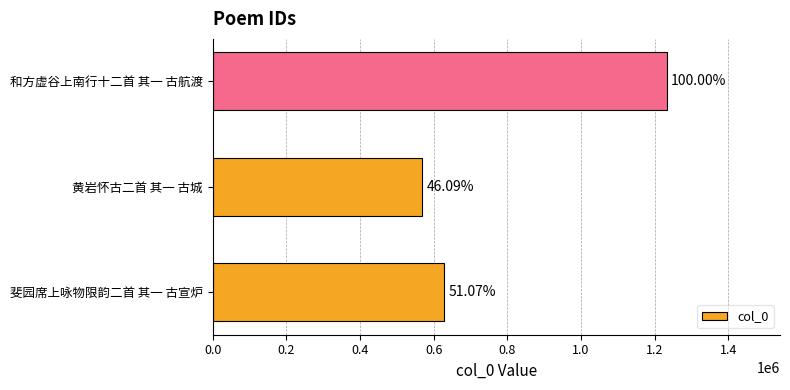

Are the bars horizontal?

Yes